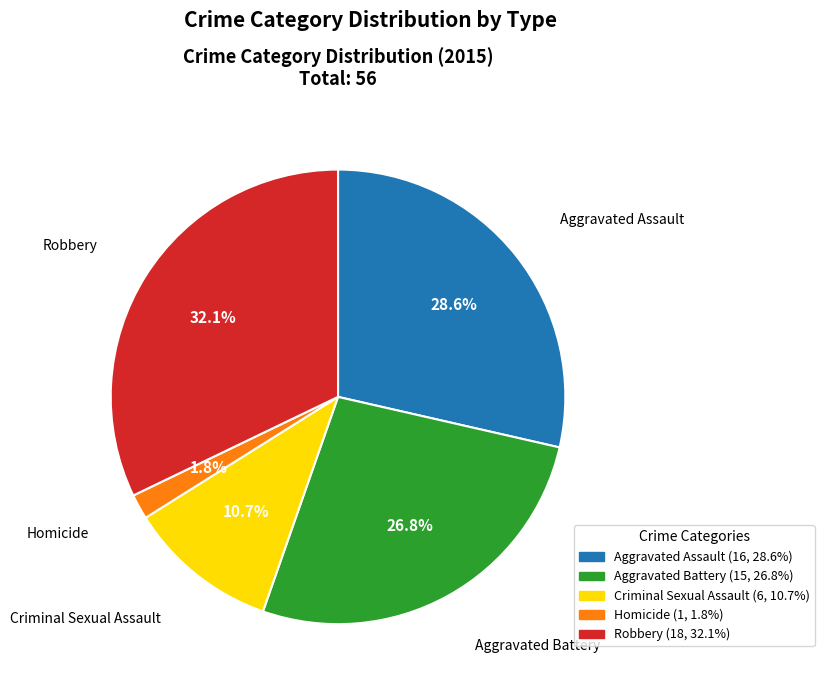

Which category has the biggest portion of the pie?

Robbery